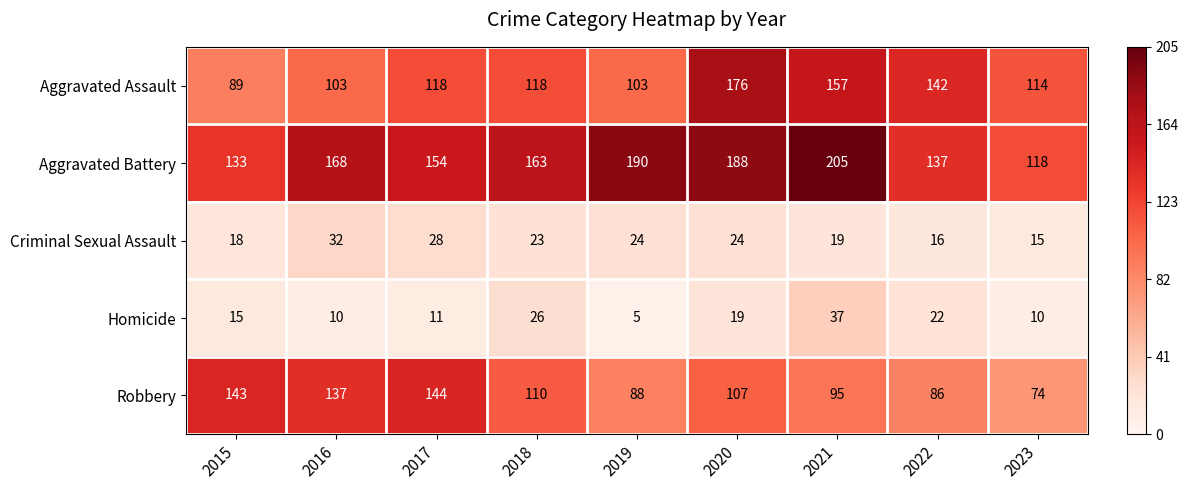

What is the difference between the second highest and second lowest values in the Aggravated Battery series?

57